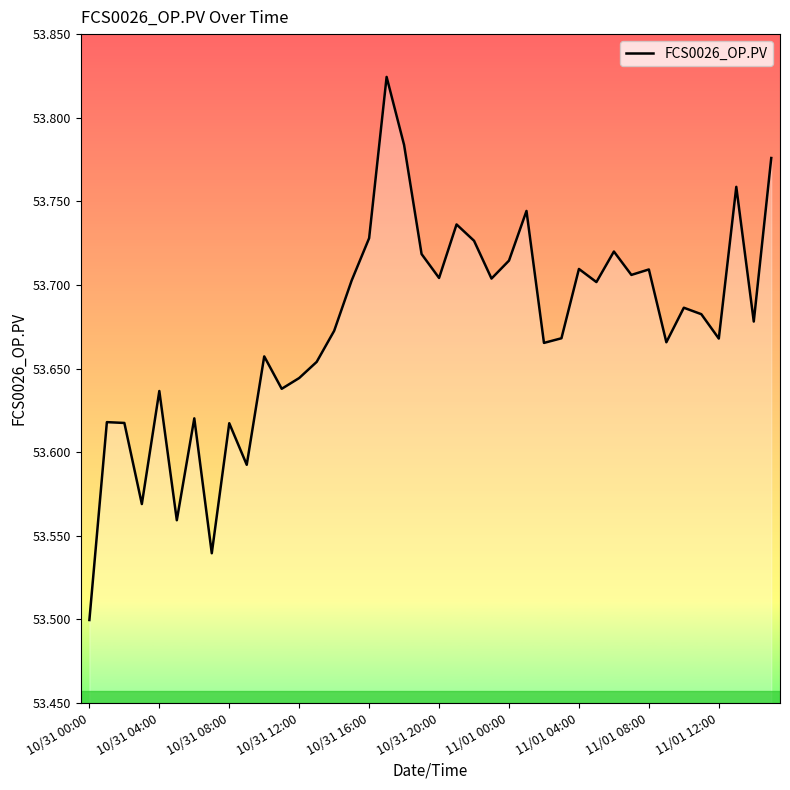

What is the difference between the maximum and minimum values?

0.3